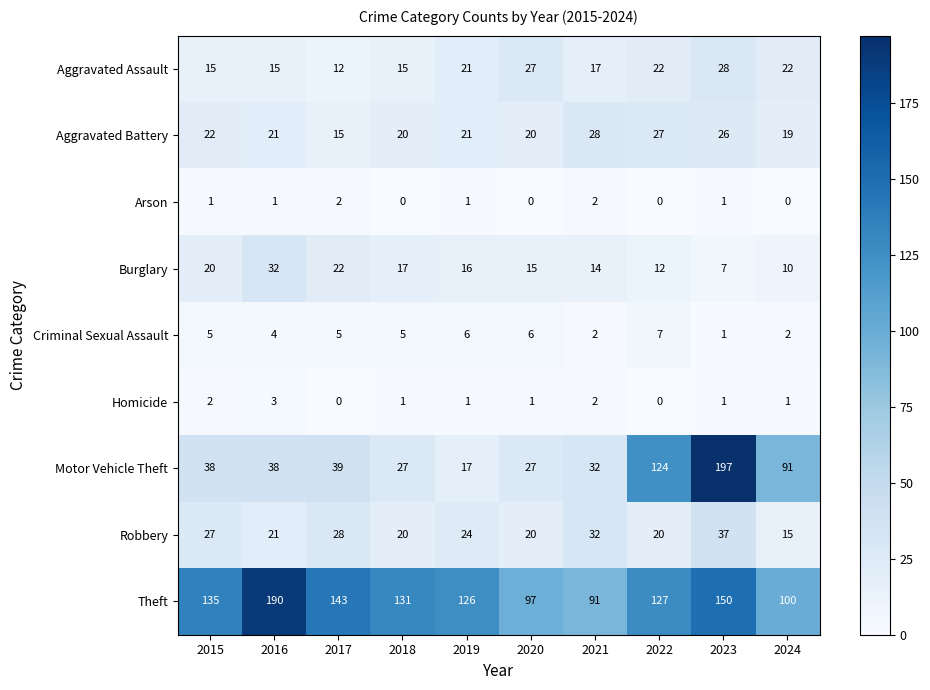

What is the greatest value displayed?

197